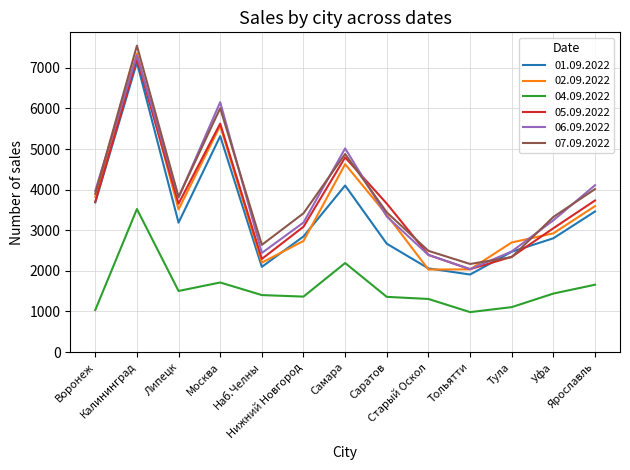

What is the highest value of the 06.09.2022 series?

7310